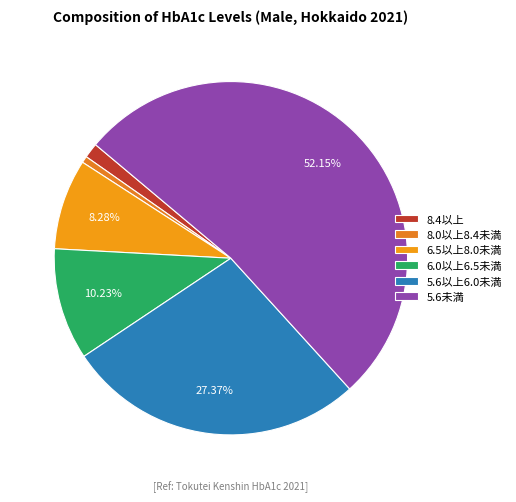

The 5.6以上6.0未満 slice represents 40% of the pie. True or false?

False